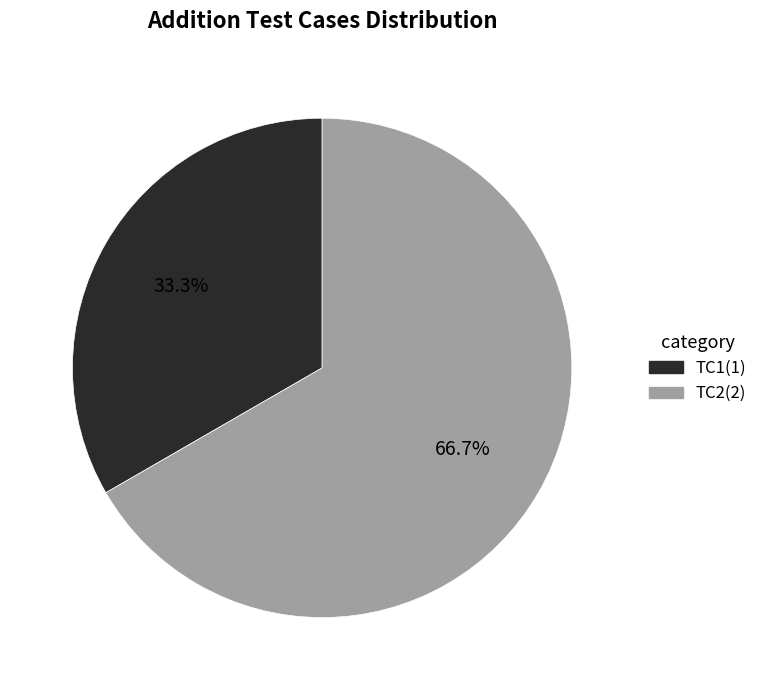

What percentage is the TC1 slice, to the nearest percent?

33%